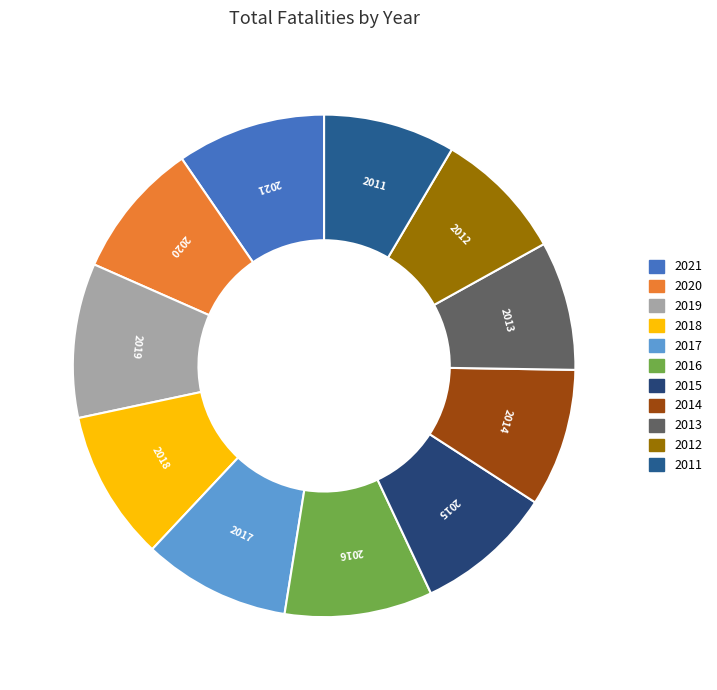

Does any single category account for the majority?

No